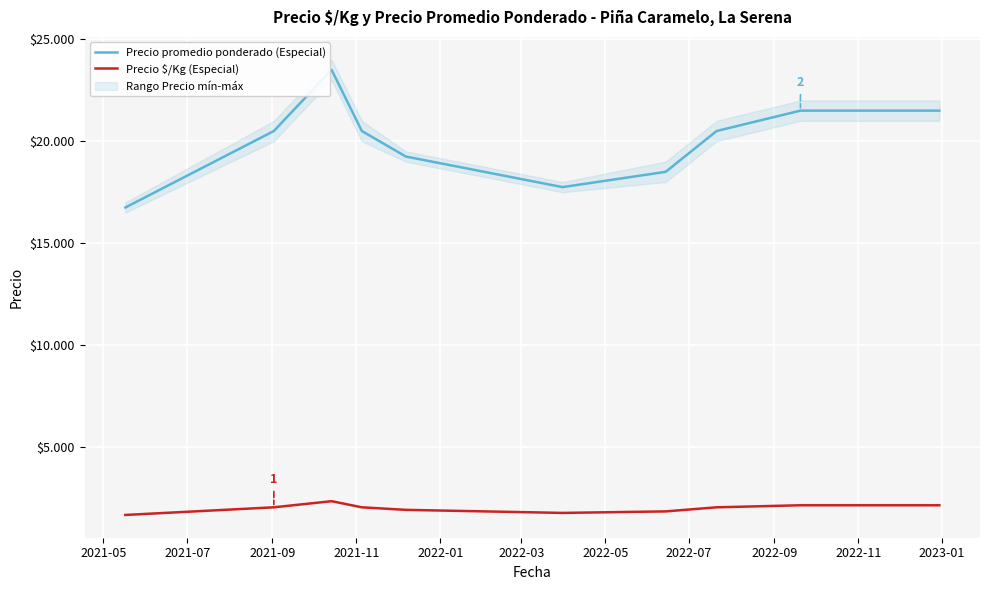

Reading left to right, transcribe all the data shown in this chart.

Precio promedio ponderado (Especial): 16750	20500	23500	20500	19250	17750	18500	20500	21500	21500
Precio $/Kg (Especial): 1675	2050	2350	2050	1925	1775	1850	2050	2150	2150